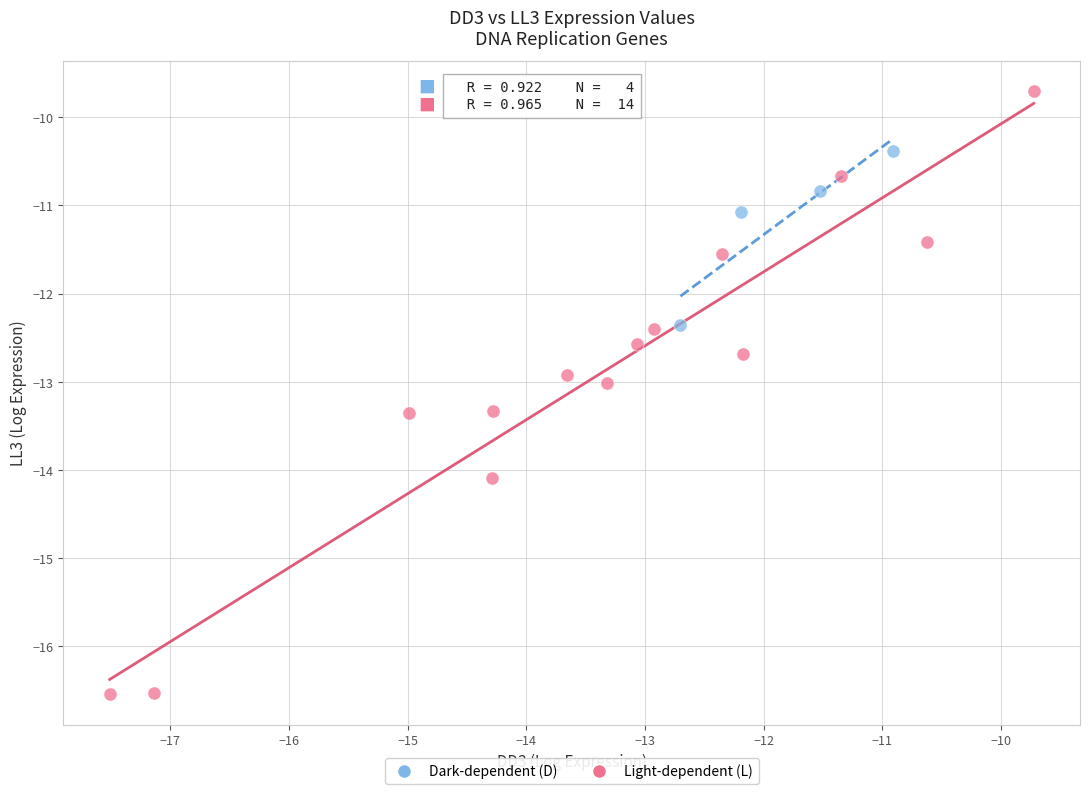

Which series reaches the minimum Y coordinate?

Light-dependent (L)